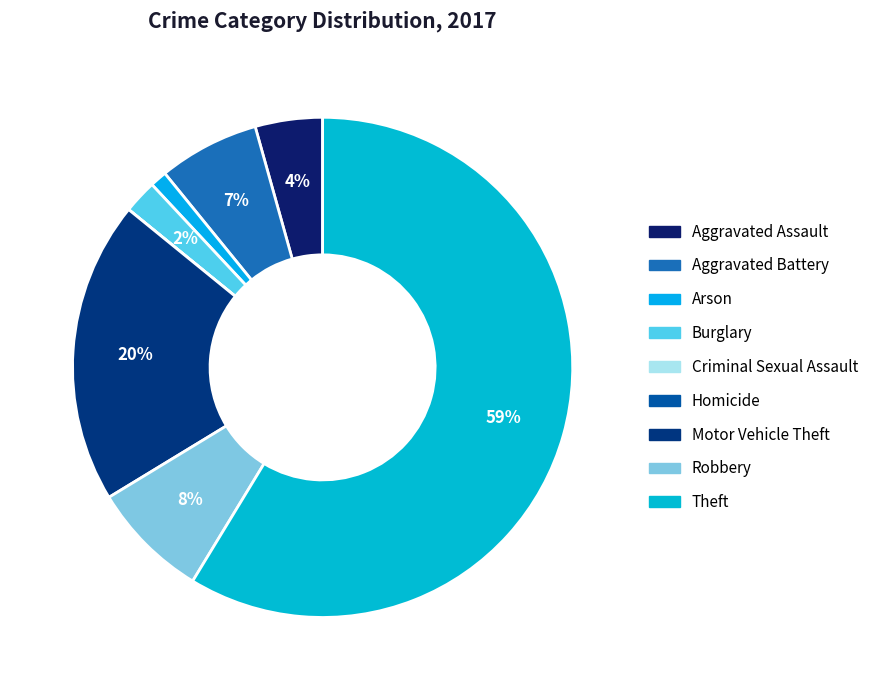

To the nearest percent, what portion does Motor Vehicle Theft represent?

20%